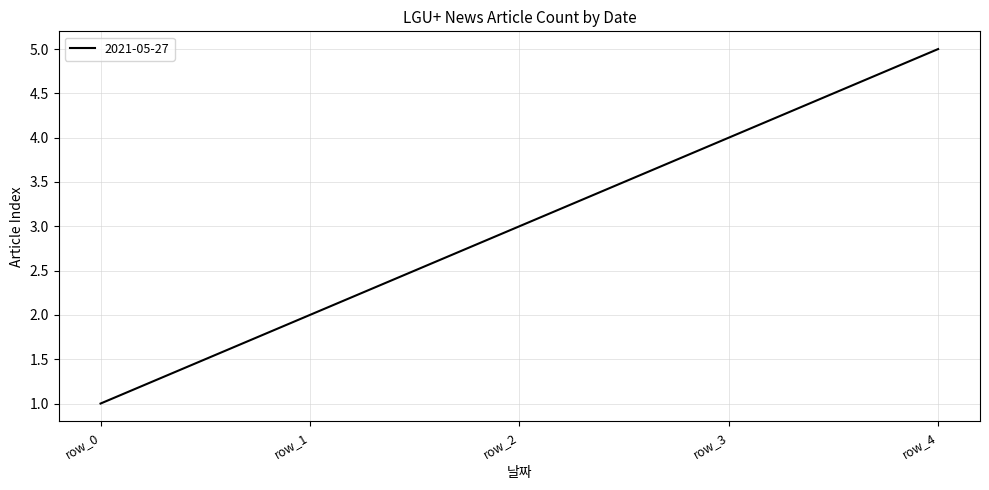

List the labels in order of value, largest first.

row_4, row_3, row_2, row_1, row_0